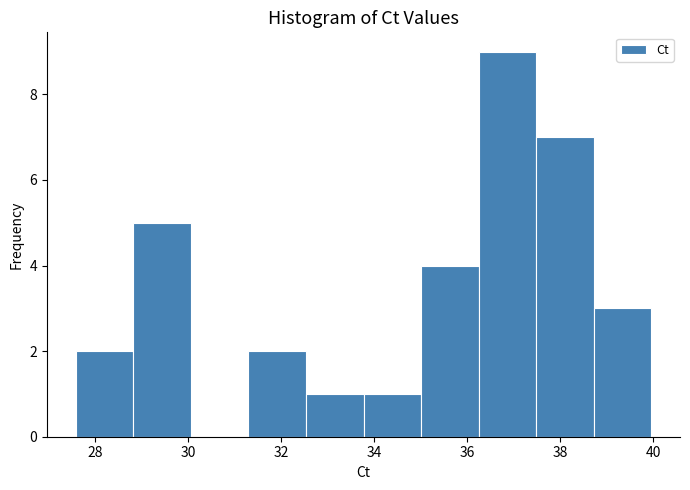

Reading left to right, transcribe this chart: for each bar, give the range it covers on the x-axis and its height. Neither the bar edges nor the heights are printed on the chart, so give them approximately, as read against the axes.

27.6 to 28.8: 2
28.8 to 30.0: 5
30.0 to 31.2: 0
31.2 to 32.6: 2
32.6 to 33.8: 1
33.8 to 35.0: 1
35.0 to 36.2: 4
36.2 to 37.4: 9
37.4 to 38.8: 7
38.8 to 40.0: 3